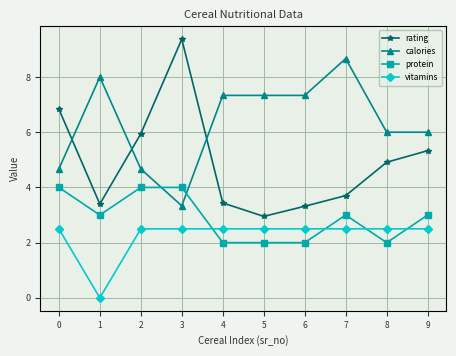

What are all the series names shown in the legend?

rating, calories, protein, vitamins